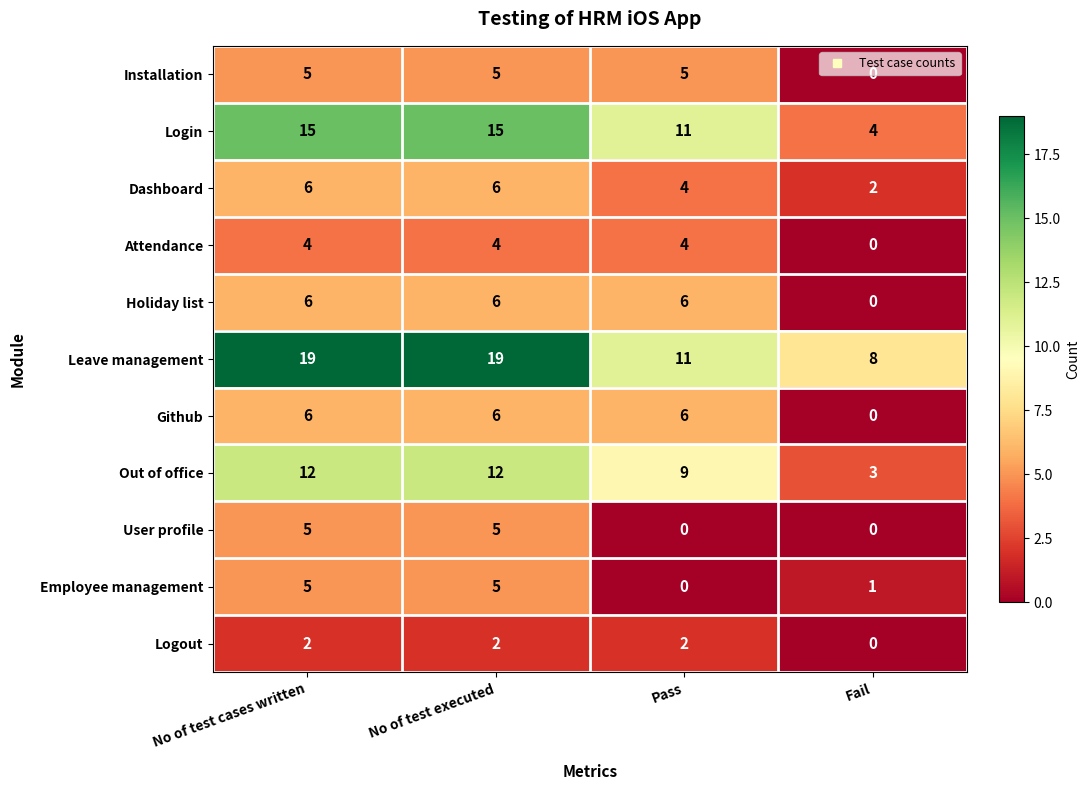

What is the average value of the Out of office series?

9